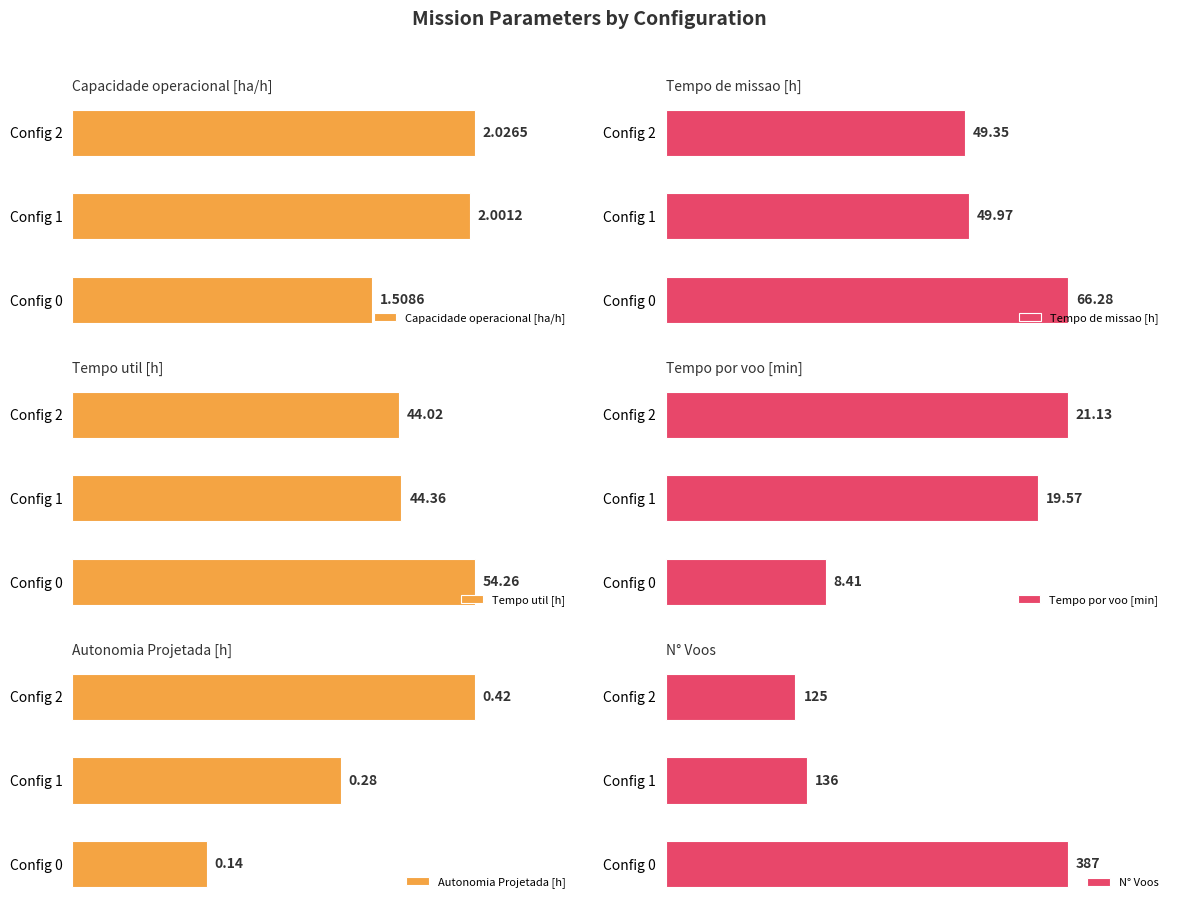

Are the bars horizontal?

Yes